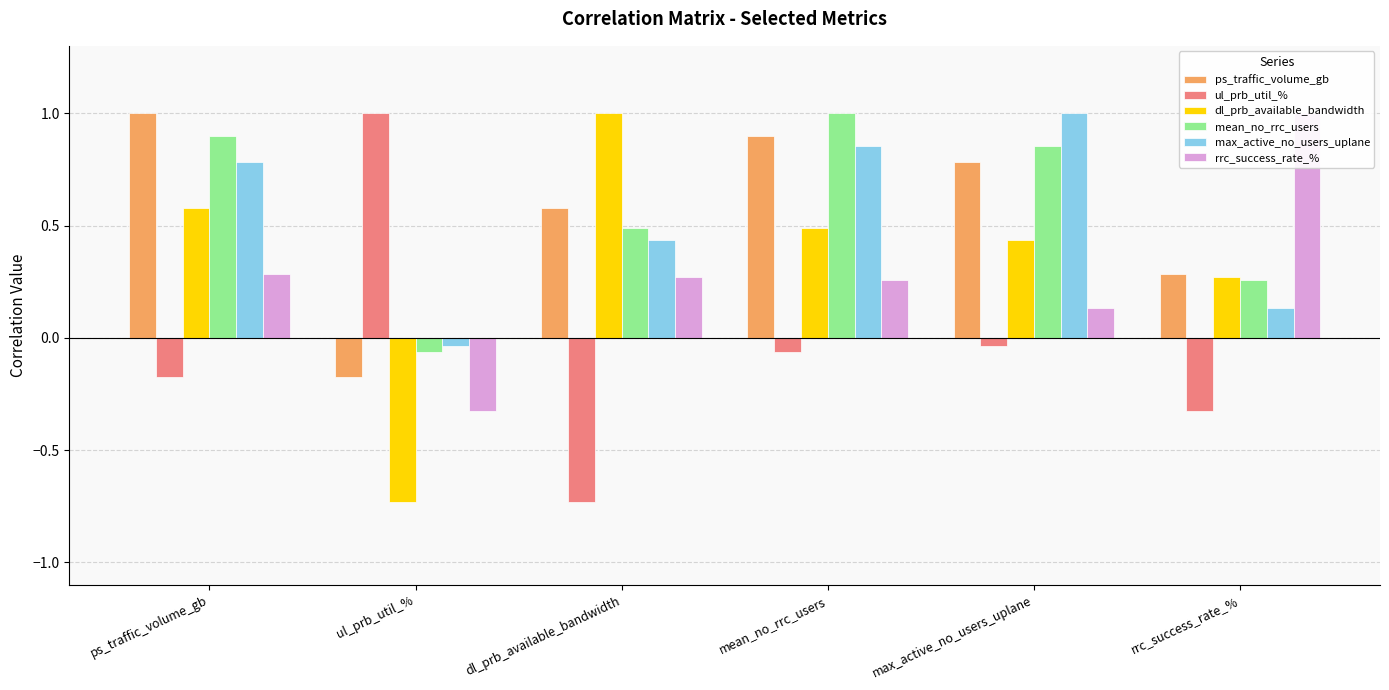

What is the minimum value shown in the chart?

-0.7